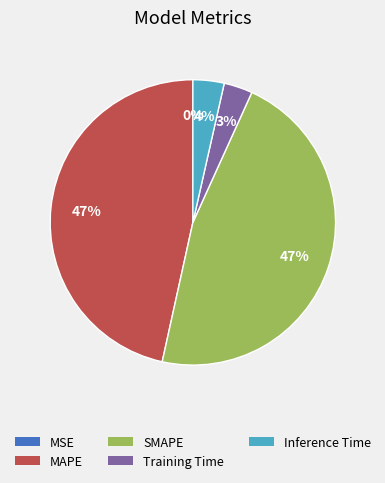

How many slices are in this pie chart?

5